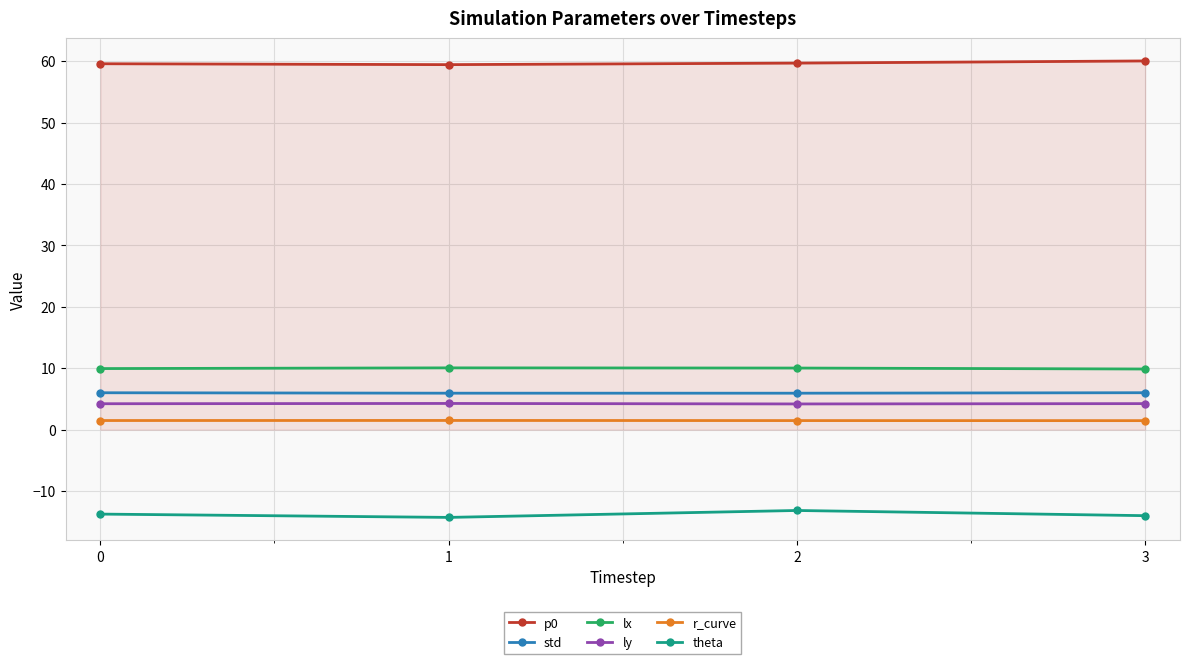

The value of p0 at 3 is 39.2. True or false?

False